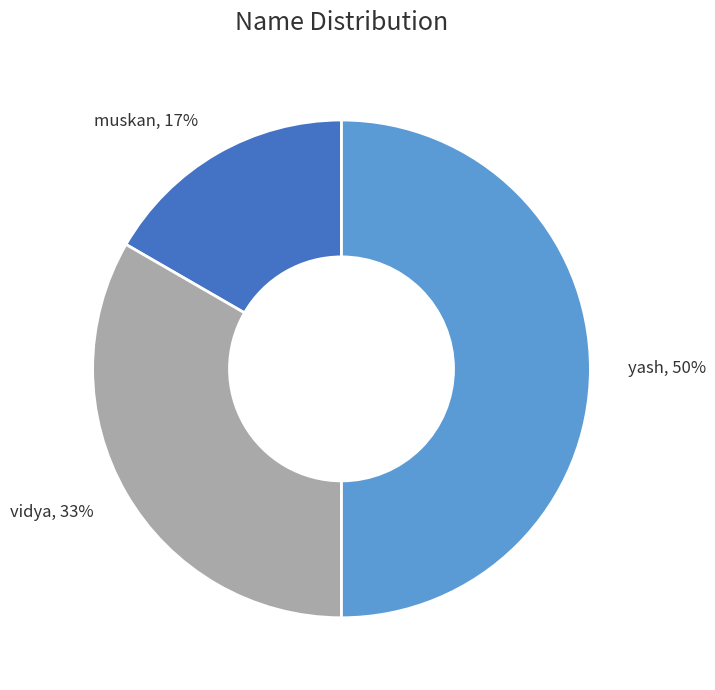

Do yash and vidya together represent more than half of the pie?

Yes